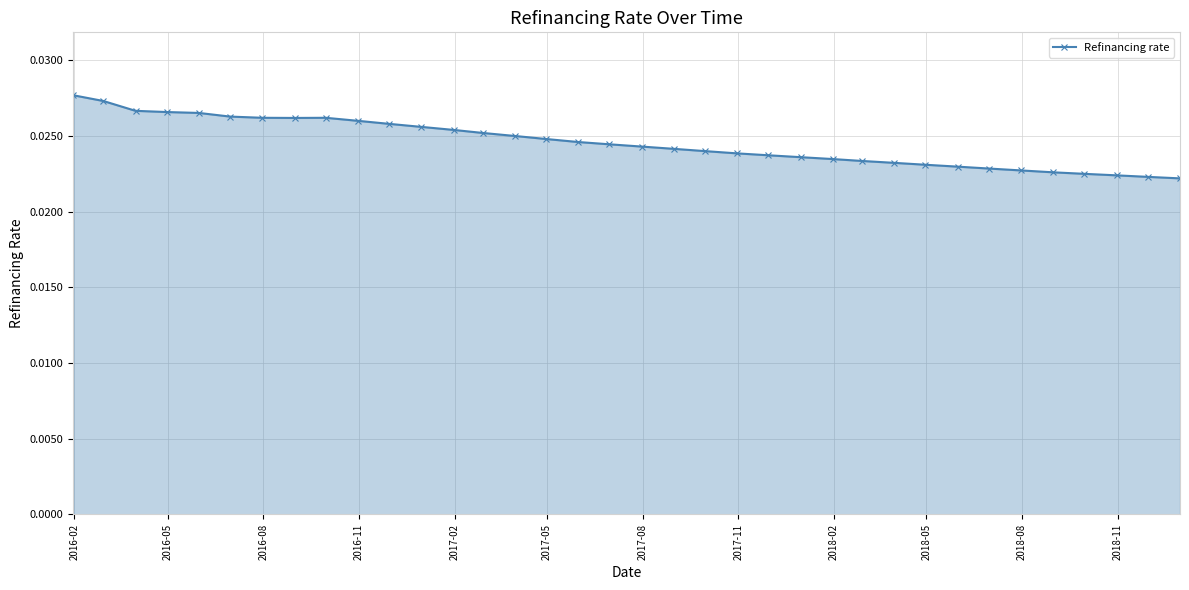

What is the sum of all values?

0.9